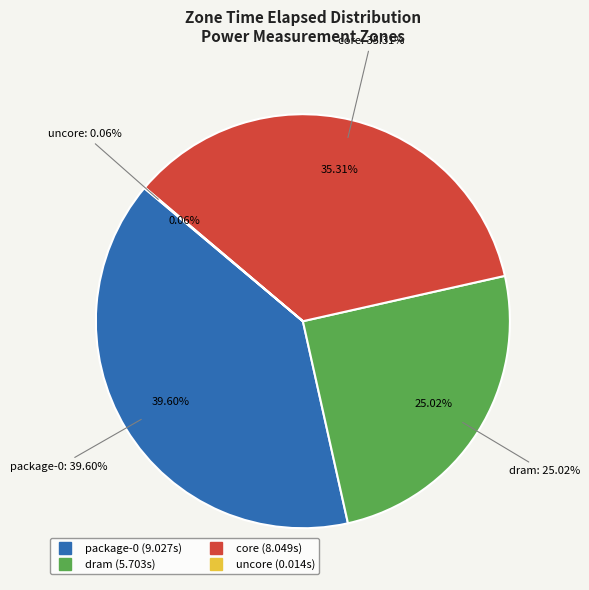

Does any single category account for the majority?

No